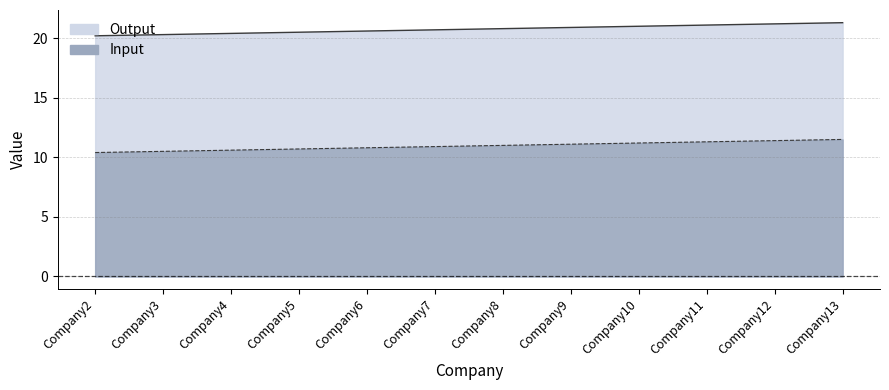

Rank the series by their average value, from highest to lowest.

Output, Input